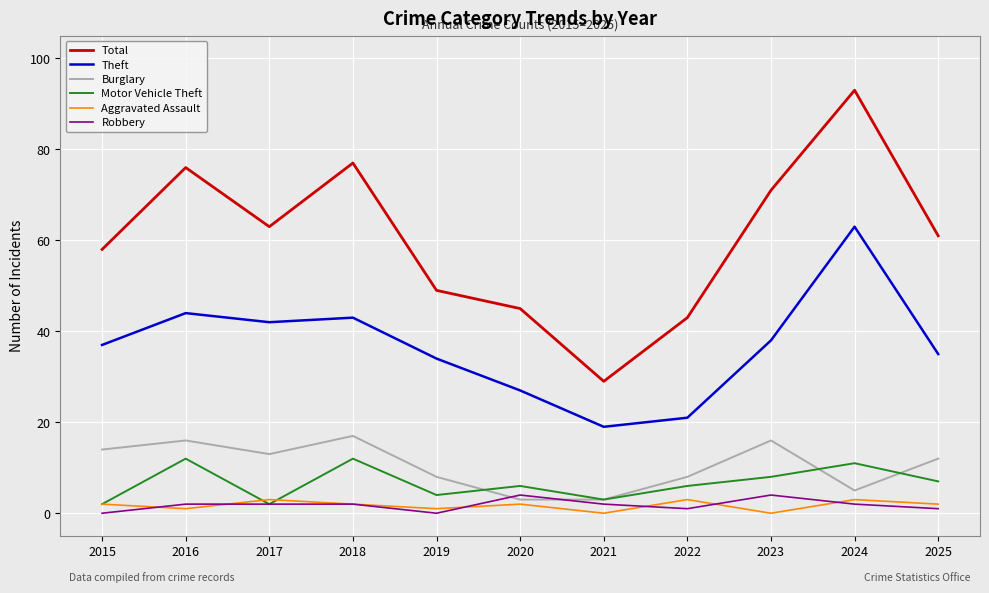

What are all the series names shown in the legend?

Total, Theft, Burglary, Motor Vehicle Theft, Aggravated Assault, Robbery